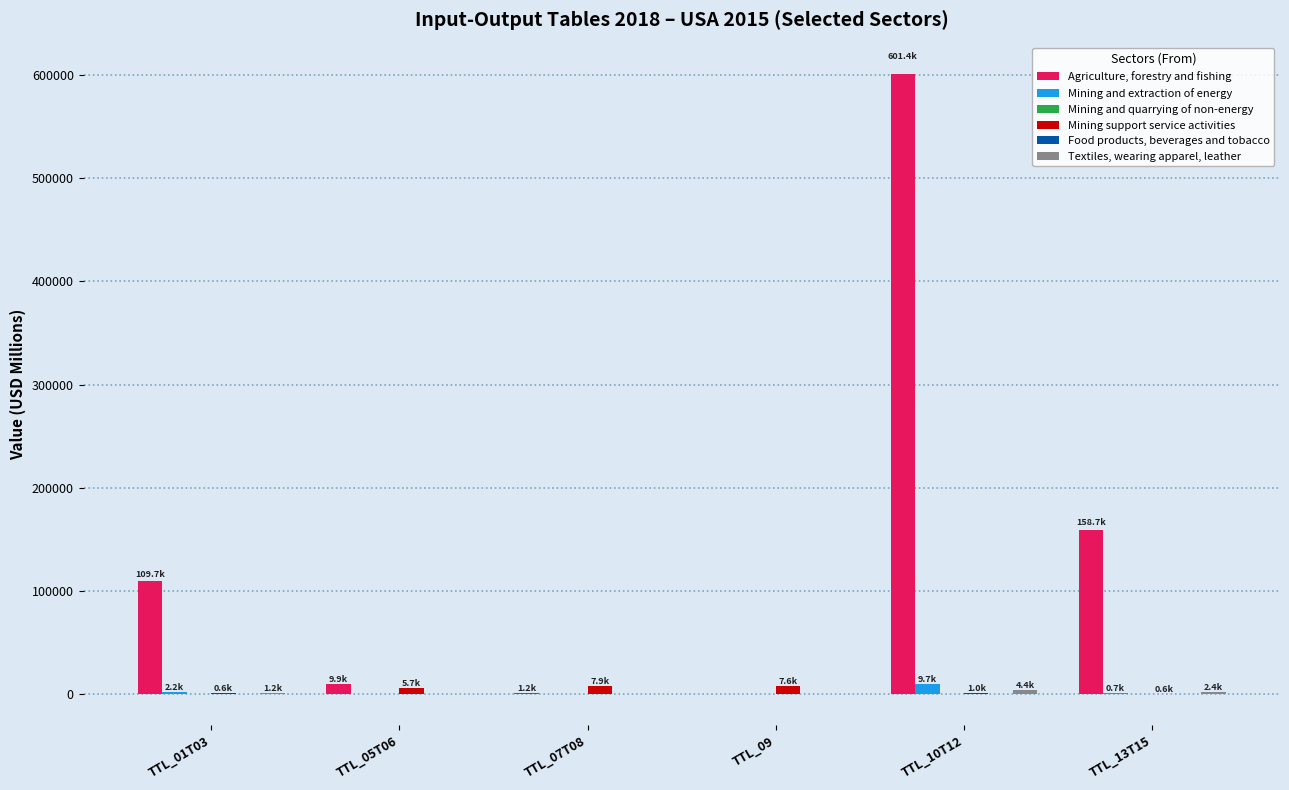

At which category is the sum across all series the highest?

TTL_10T12